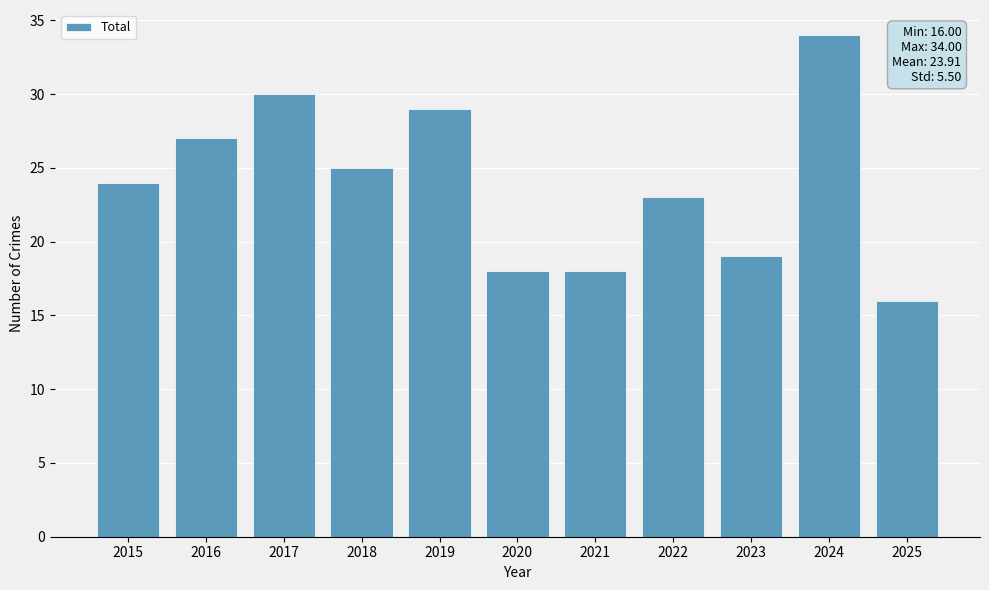

Is it true that the value at 2021 is 18?

True